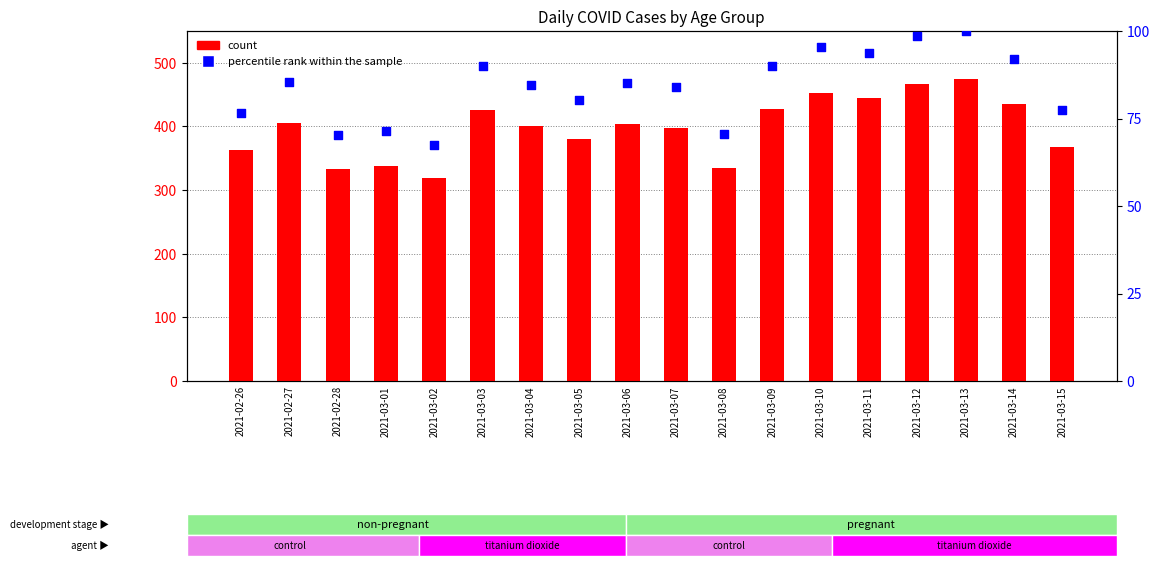

Is the value of count at 2021-03-14 greater than the value of percentile rank within the sample at 2021-03-09?

Yes